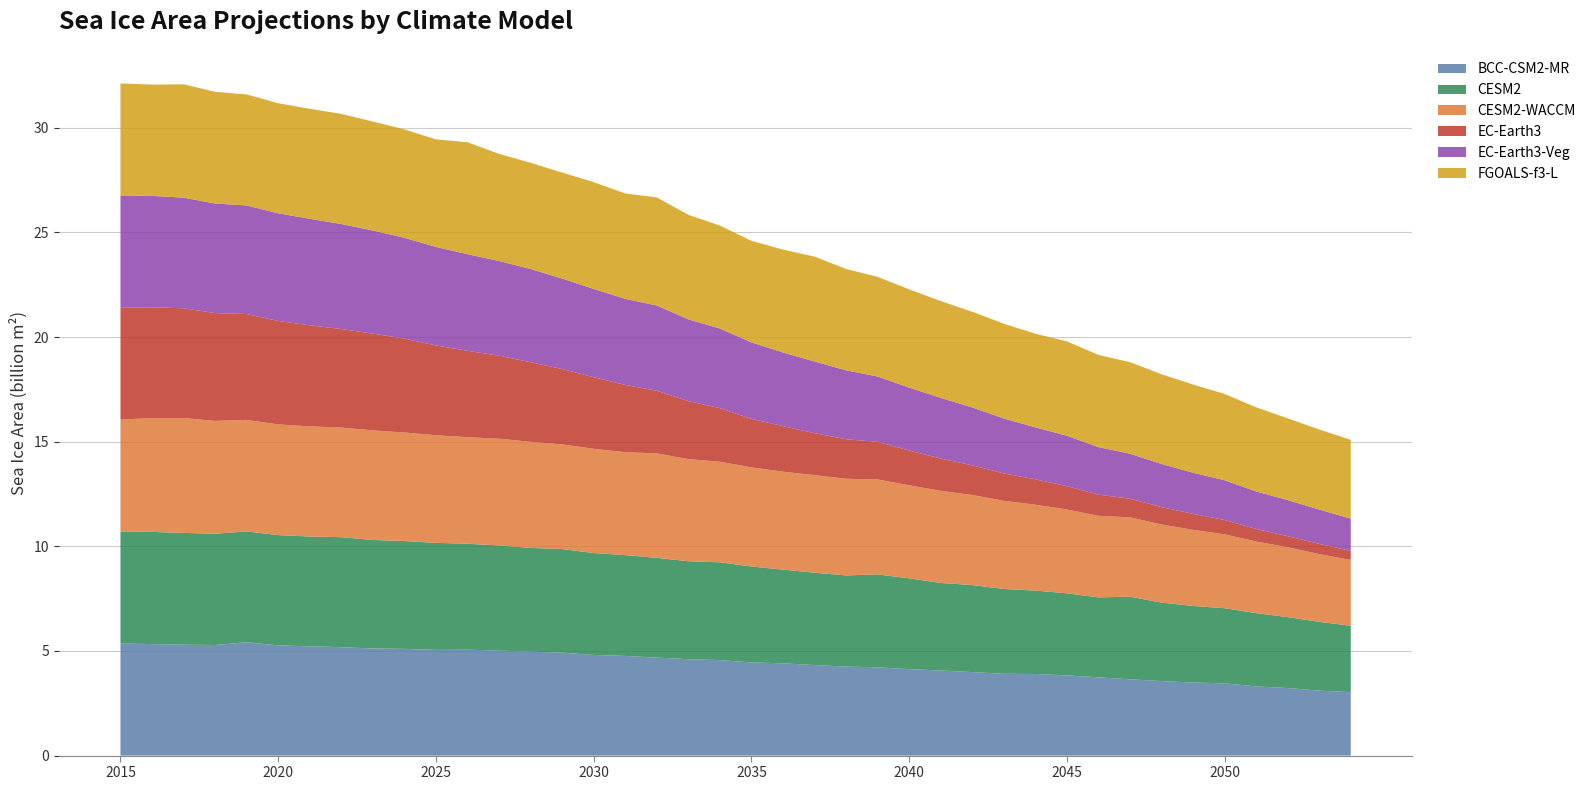

Reading right to left, extract all data points from this chart.

BCC-CSM2-MR: 2054=3029575424	2053=3103770624	2052=3227256320	2051=3305948160	2050=3452676096	2049=3487963648	2048=3561751808	2047=3645698048	2046=3739768064	2045=3831607296	2044=3899259648	2043=3908462080	2042=3990188544	2041=4065406976	2040=4130208768	2039=4218651136	2038=4253801984	2037=4325026816	2036=4409257984	2035=4450464768	2034=4562742272	2033=4605583872	2032=4681228800	2031=4761353728	2030=4808065024	2029=4919566336	2028=4963427328	2027=5017212928	2026=5059904512	2025=5051050496	2024=5099016192	2023=5117356032	2022=5180240384	2021=5221085184	2020=5264341504	2019=5416952832	2018=5283735552	2017=5300039168	2016=5328381952	2015=5352739328
CESM2: 2054=3176867584	2053=3287969792	2052=3389925632	2051=3501137920	2050=3589969664	2049=3661441024	2048=3748780800	2047=3946491904	2046=3820828928	2045=3922026240	2044=3986107904	2043=4053361152	2042=4158617600	2041=4182917632	2040=4339502080	2039=4439471616	2038=4356789248	2037=4413784064	2036=4477337088	2035=4584970752	2034=4672948224	2033=4681809408	2032=4768086016	2031=4817906688	2030=4870478848	2029=4950685696	2028=4959610880	2027=5023550464	2026=5064129024	2025=5113780224	2024=5152387584	2023=5187151872	2022=5256898560	2021=5246167040	2020=5270539264	2019=5293395456	2018=5317093376	2017=5341485568	2016=5359282176	2015=5352739328
CESM2-WACCM: 2054=3140853760	2053=3237938176	2052=3338152448	2051=3423077376	2050=3531846656	2049=3636514304	2048=3734520832	2047=3790888960	2046=3898411008	2045=4006748160	2044=4102582528	2043=4210970880	2042=4303512064	2041=4401827840	2040=4447444992	2039=4536228864	2038=4617194496	2037=4662563840	2036=4679252992	2035=4737844736	2034=4806079488	2033=4878771200	2032=4991251456	2031=4916953088	2030=4981017088	2029=4999845376	2028=5070338560	2027=5099622400	2026=5089479168	2025=5142564864	2024=5187245568	2023=5233637376	2022=5234767872	2021=5263533568	2020=5288535552	2019=5330624512	2018=5391454720	2017=5487908864	2016=5437874688	2015=5352739328
EC-Earth3: 2054=432547008	2053=486473856	2052=529123744	2051=600269376	2050=683568448	2049=765792448	2048=827302400	2047=891023808	2046=1009198784	2045=1116227072	2044=1213936768	2043=1311418624	2042=1419670528	2041=1541704064	2040=1661171200	2039=1796261376	2038=1888595072	2037=2002779136	2036=2176218624	2035=2316505088	2034=2559835648	2033=2770254336	2032=2993265152	2031=3214059776	2030=3420878848	2029=3600143616	2028=3803438080	2027=3966448128	2026=4128945920	2025=4289063424	2024=4486514688	2023=4622278144	2022=4711329280	2021=4828132352	2020=4944530944	2019=5058653696	2018=5151393280	2017=5243922432	2016=5291419136	2015=5352739328
EC-Earth3-Veg: 2054=1541481984	2053=1641989888	2052=1726244608	2051=1790578304	2050=1899381504	2049=1964047360	2048=2062270976	2047=2152139264	2046=2270379520	2045=2407851520	2044=2483212800	2043=2625862144	2042=2764419584	2041=2900571648	2040=3005803520	2039=3124186368	2038=3292303872	2037=3426847744	2036=3520773632	2035=3655840768	2034=3806234880	2033=3909514496	2032=4074296576	2031=4113574912	2030=4217679872	2029=4323350528	2028=4455680000	2027=4527356416	2026=4615090176	2025=4709242880	2024=4817164800	2023=4928850944	2022=5017078784	2021=5089858048	2020=5144728576	2019=5185814016	2018=5236503040	2017=5285288960	2016=5326742016	2015=5352739328
FGOALS-f3-L: 2054=3764421632	2053=3823744256	2052=3904938240	2051=4020718592	2050=4122859520	2049=4213821696	2048=4287553792	2047=4374922240	2046=4406410240	2045=4510618624	2044=4472724480	2043=4527770112	2042=4570497024	2041=4627846656	2040=4693959680	2039=4758814720	2038=4842824192	2037=5011597312	2036=4917024768	2035=4850943488	2034=4919527424	2033=4993231360	2032=5164426752	2031=5036393472	2030=5103758336	2029=5064295424	2028=5072358400	2027=5118327808	2026=5349479424	2025=5139319296	2024=5179661312	2023=5205770240	2022=5260681216	2021=5257628672	2020=5256950272	2019=5306953728	2018=5336951296	2017=5417095680	2016=5317283840	2015=5352739328